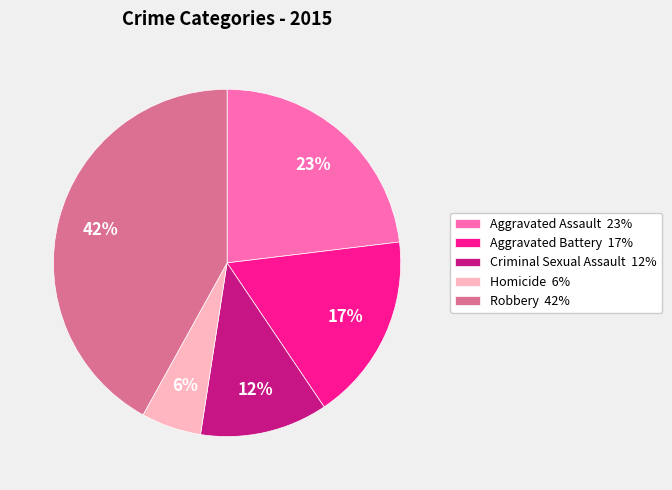

What percentage is the Robbery slice, to the nearest percent?

42%